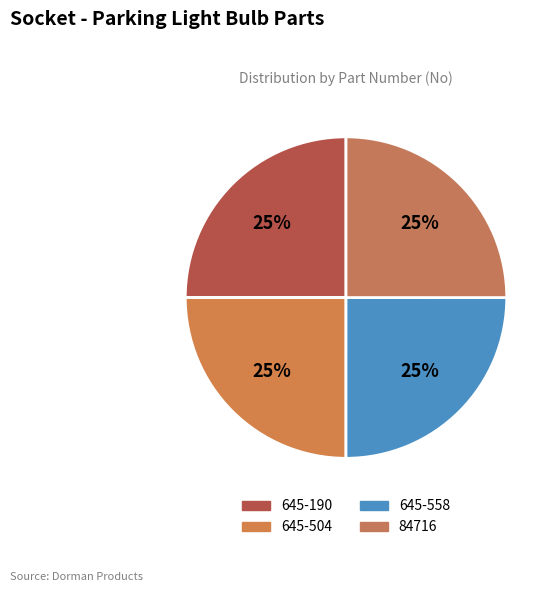

Does 645-558 represent more than half of the total?

No